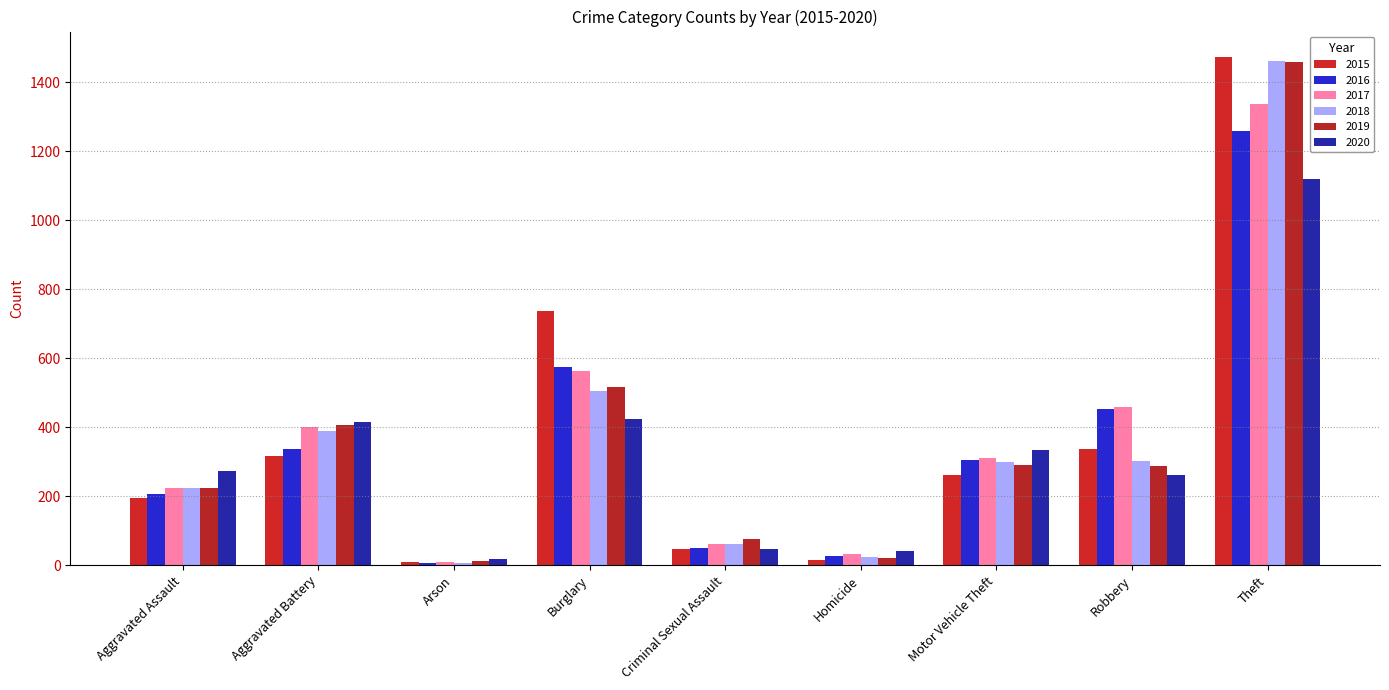

Which category has the lowest value in the 2019 series?

Arson